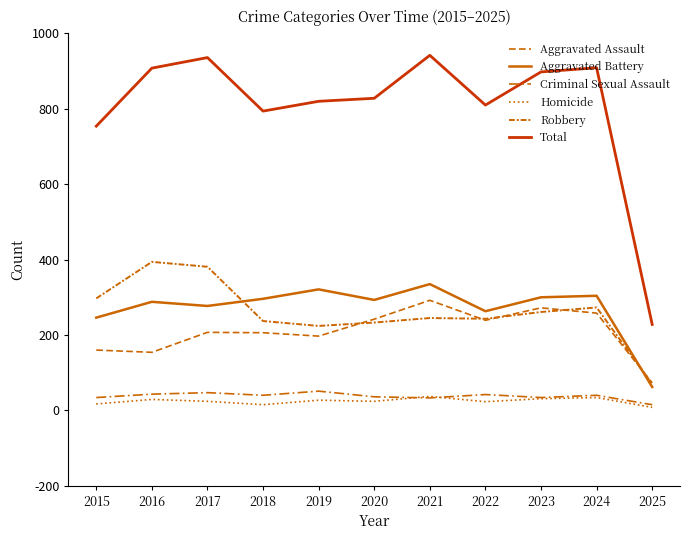

True or false: Aggravated Assault and Criminal Sexual Assault cross at least once.

False